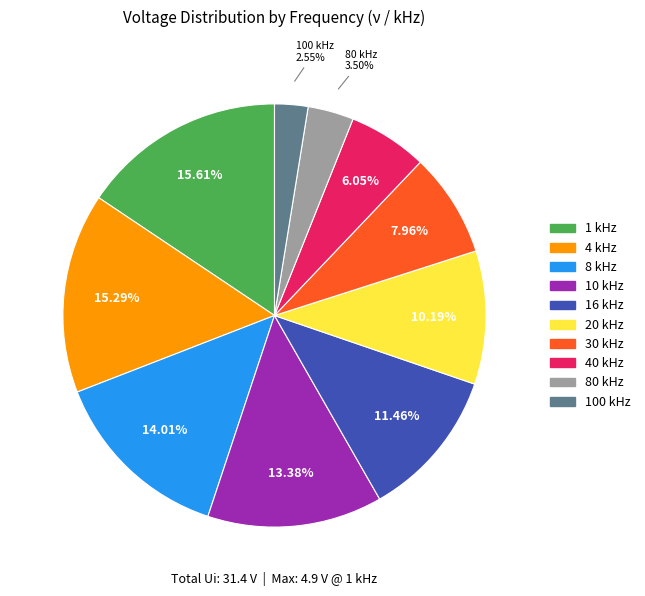

To the nearest percent, what is the average slice percentage?

10%